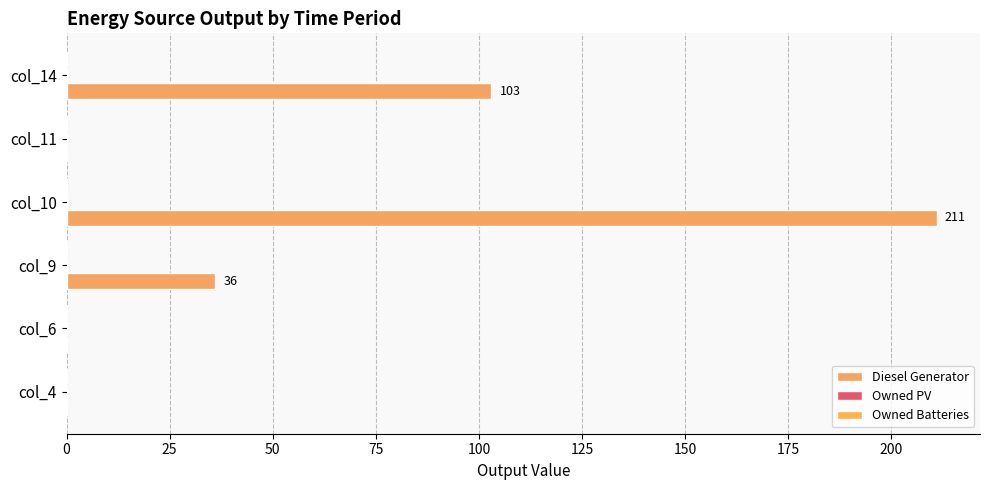

Are the bars horizontal?

Yes